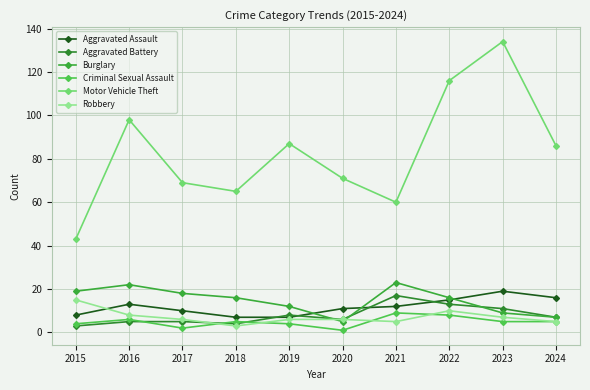

The Aggravated Battery series shows 19 at 2022. True or false?

False